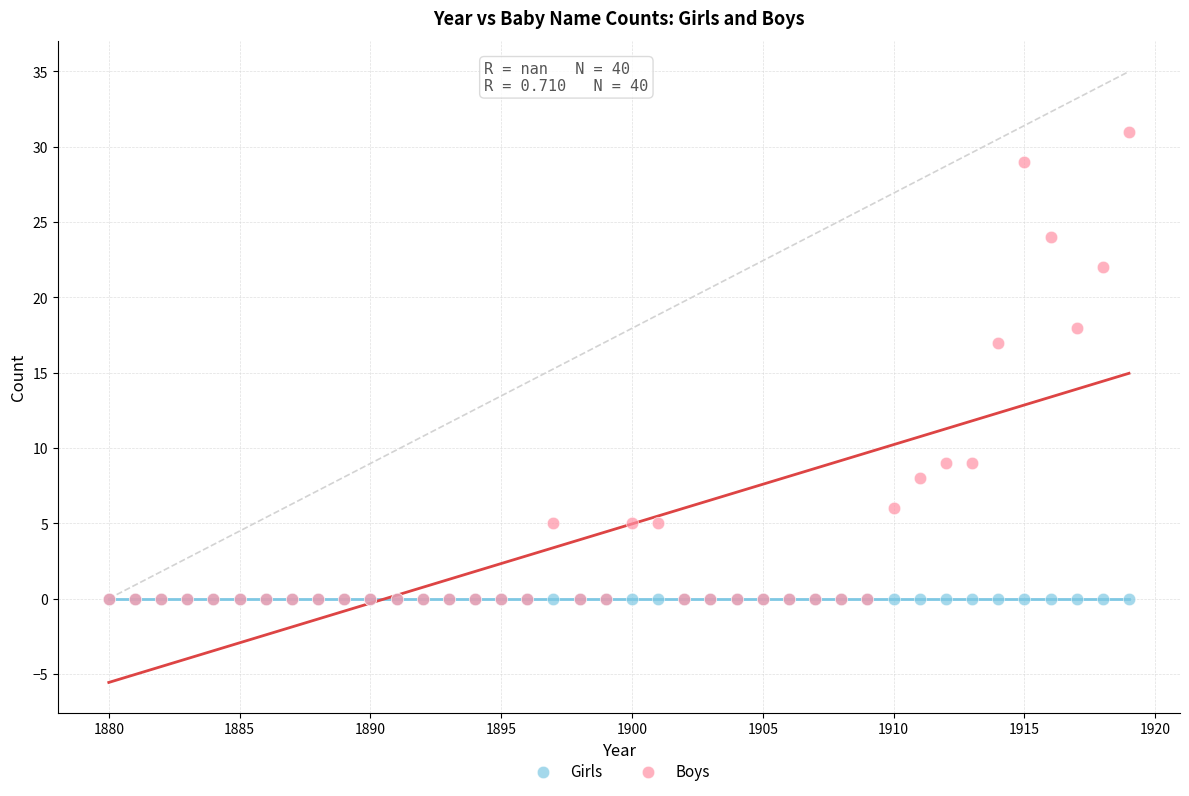

Across all series, what Y value is closest to 15?

17